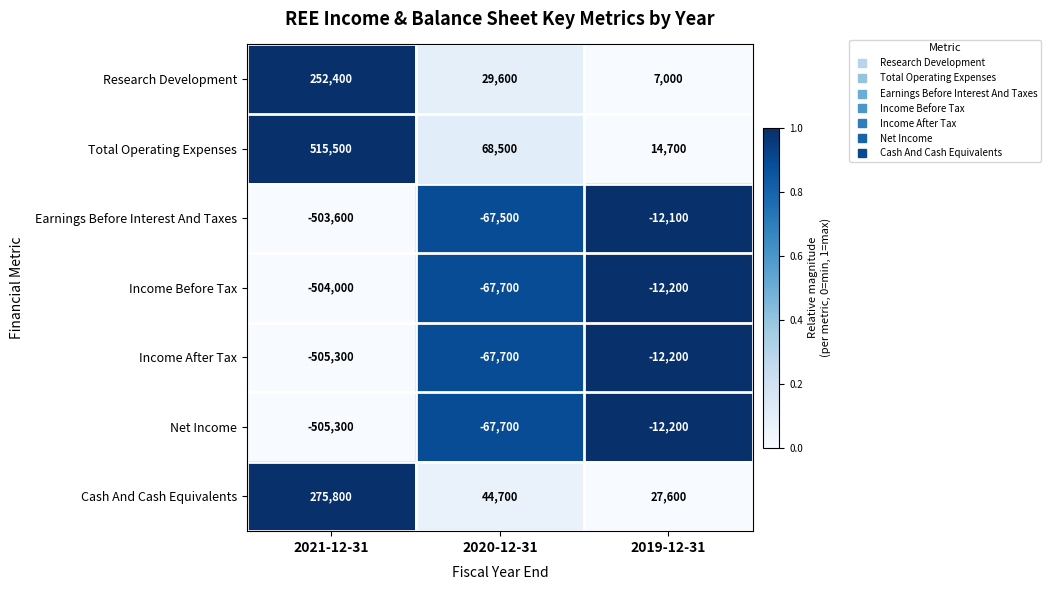

Read the Total Operating Expenses value at 2021-12-31.

515500